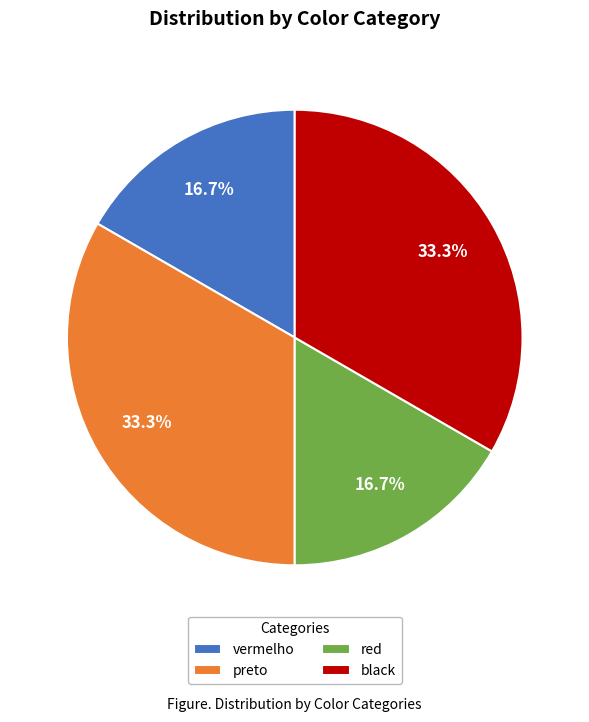

To the nearest percent, what percentage of the pie is red?

17%